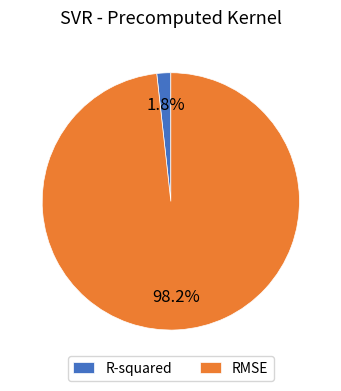

To the nearest percent, what portion does R-squared represent?

2%